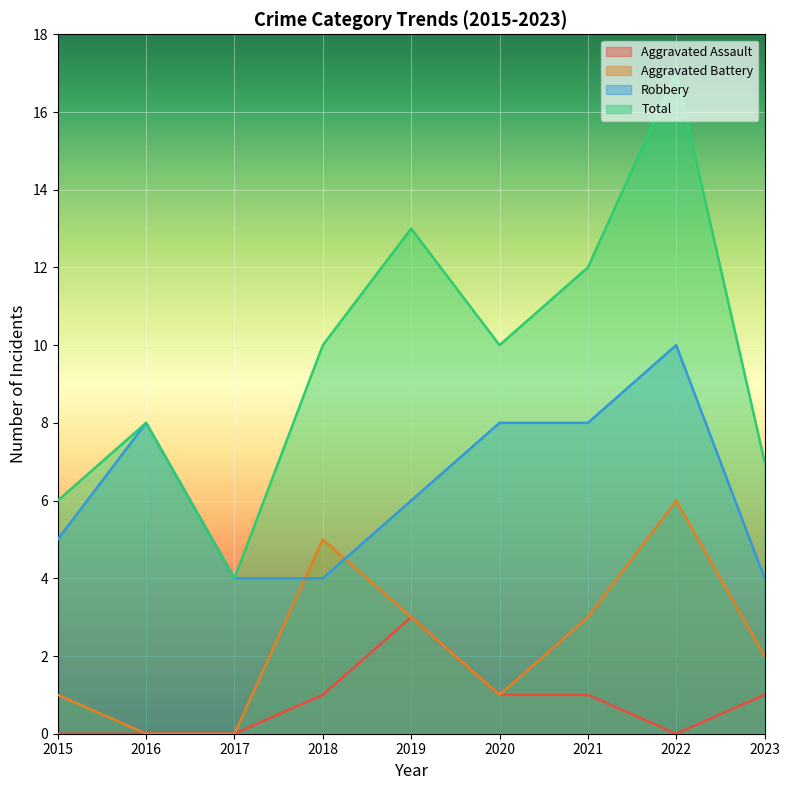

Does the chart display data point markers on the line(s)?

No